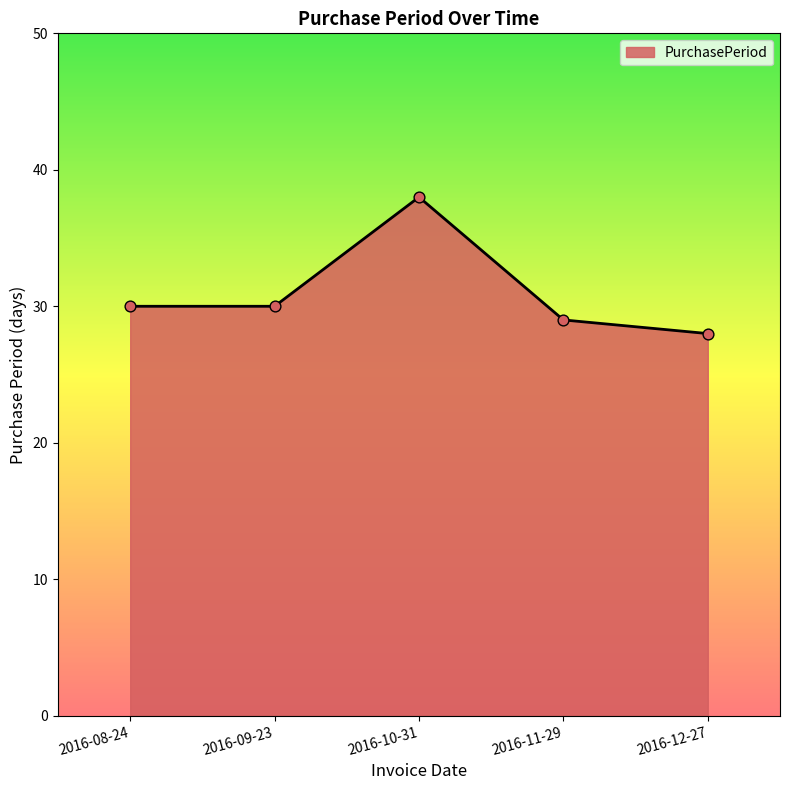

Between 2016-12-27 and 2016-11-29, which is larger?

2016-11-29